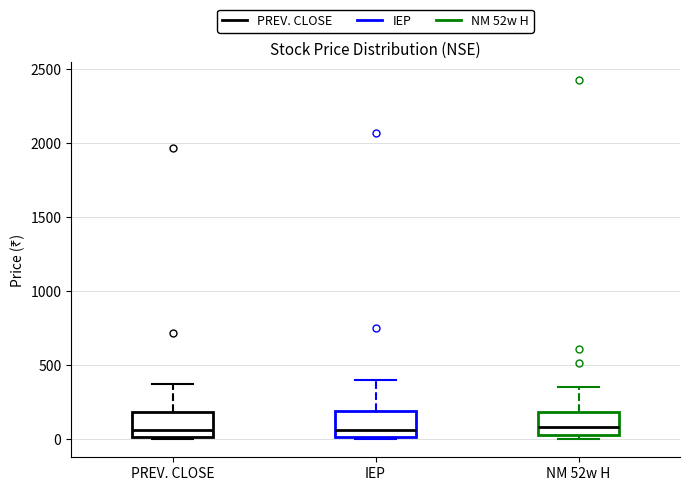

Reading left to right, read every box against the y-axis: the position of its median line, the range the box covers, and the ends of its whiskers. The values are not printed on the chart, so give them approximately, as read against the axis.

PREV. CLOSE: median 50, box 0 to 200, whiskers 0 (just below the box's lower edge) to 400
IEP: median 50, box 0 to 200, whiskers 0 (just below the box's lower edge) to 400
NM 52w H: median 100, box 50 to 200, whiskers 0 to 350